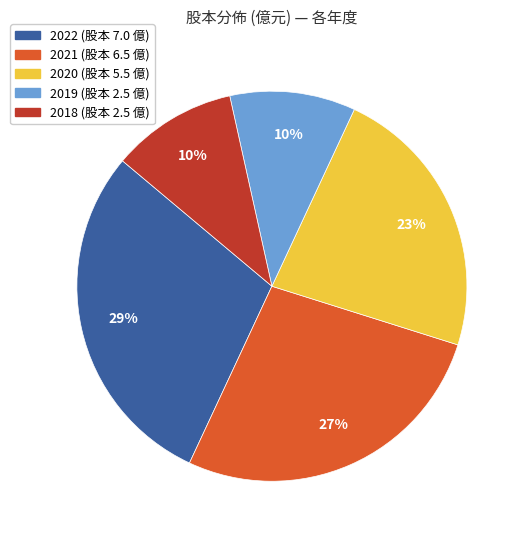

To the nearest percent, what percentage of the pie is 2021?

27%